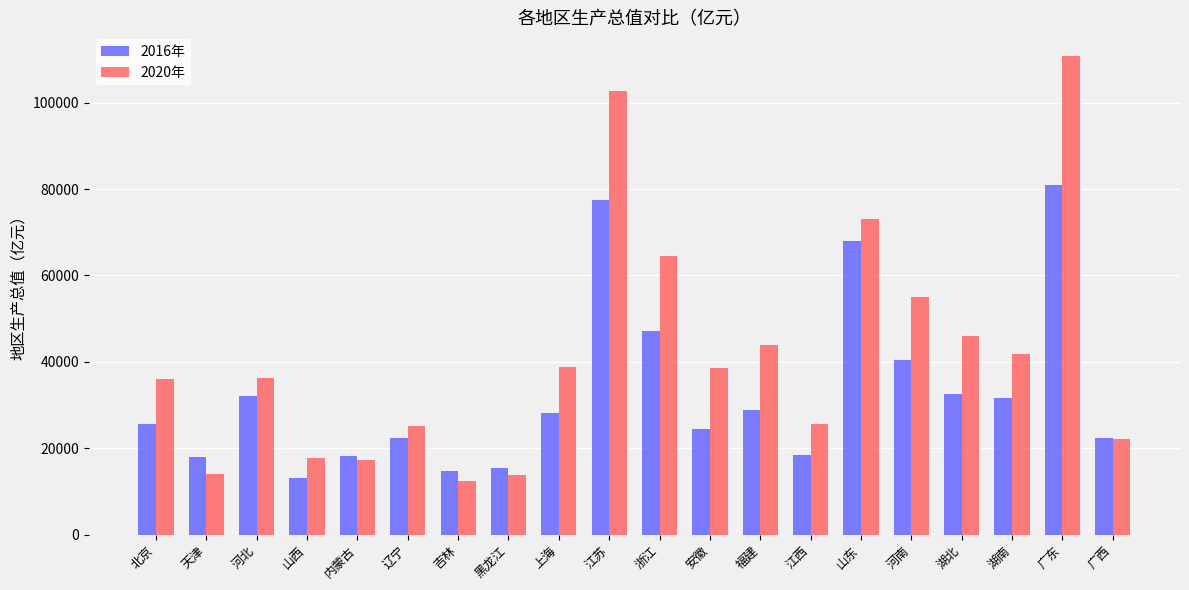

The 2016年 series shows 25398.5 at 浙江. True or false?

False